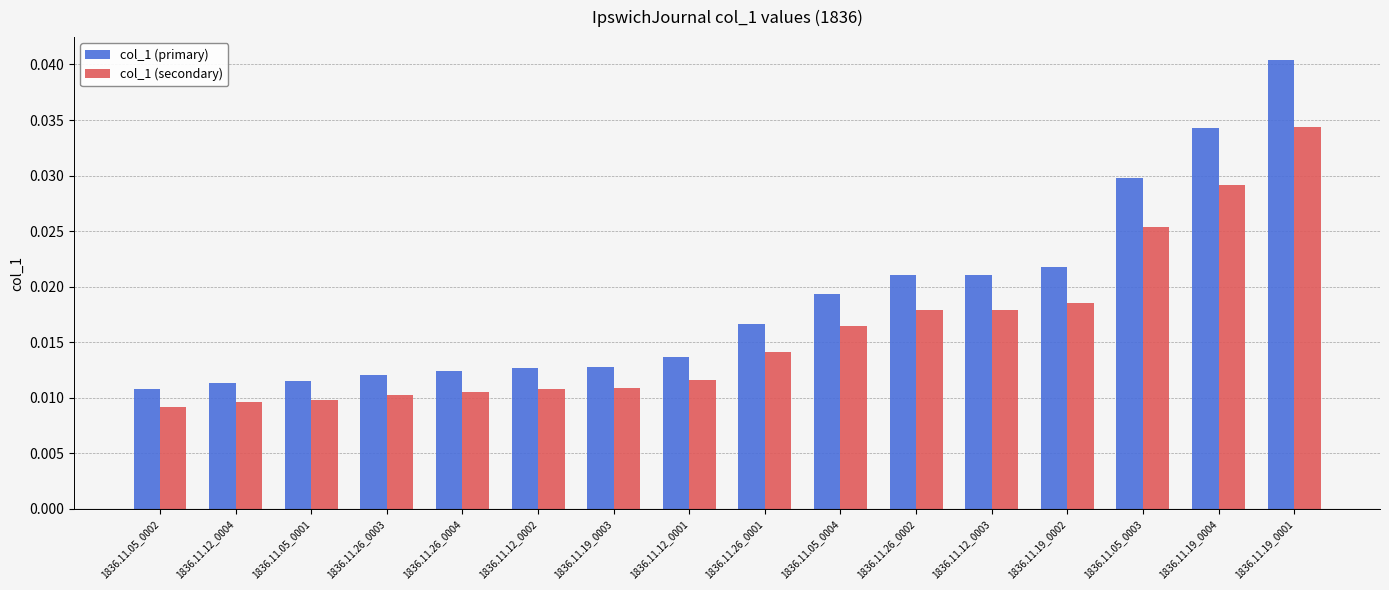

Rank the series by their average value, from lowest to highest.

col_1 (secondary), col_1 (primary)